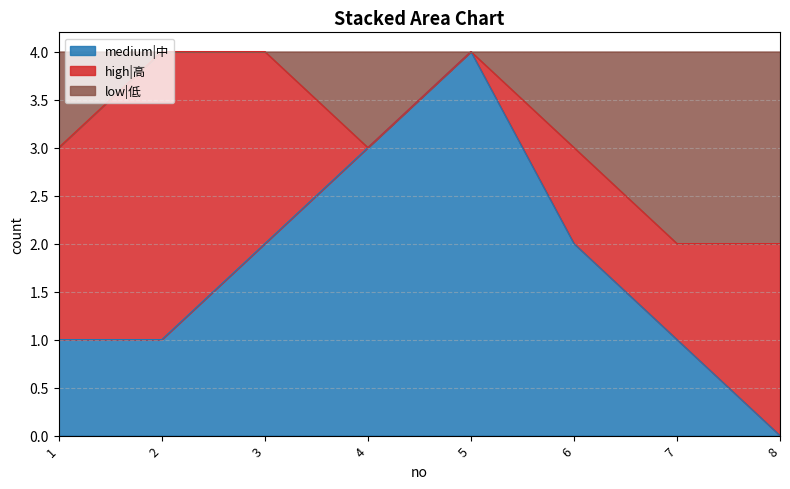

How many values in medium|中 are above zero?

7